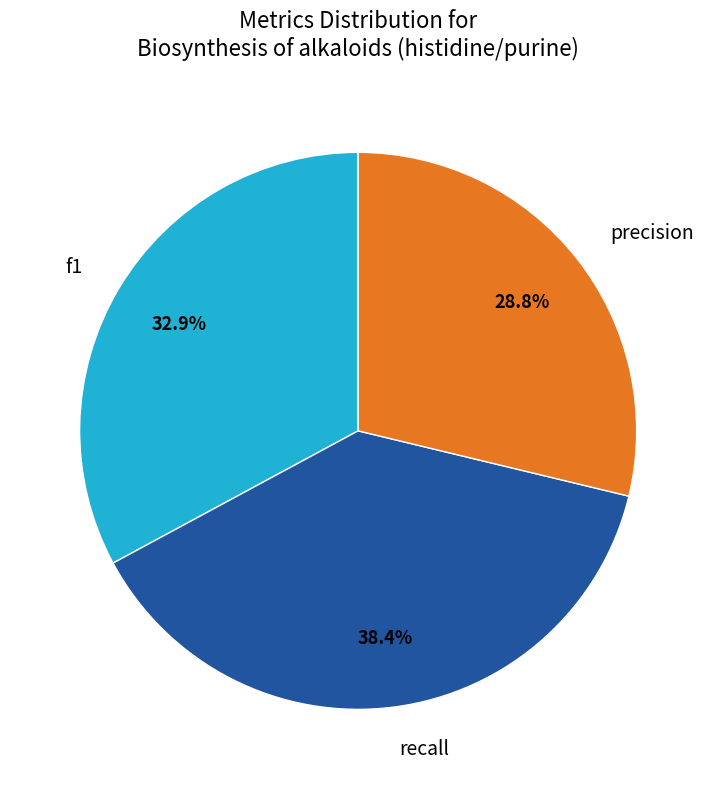

Is there a majority slice in this chart?

No